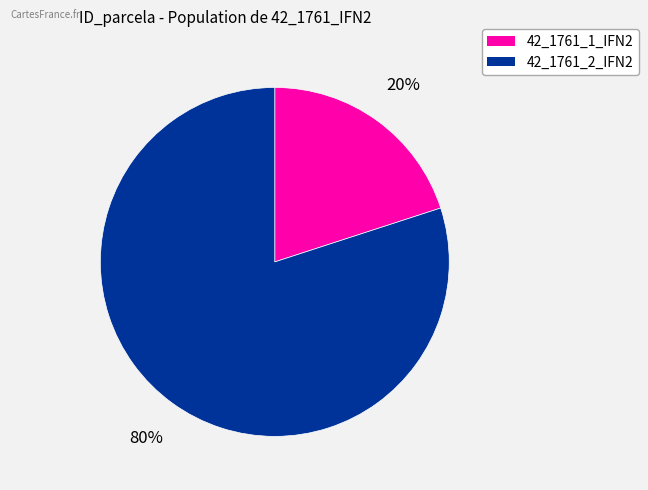

Approximately how many times larger is the value at 42_1761_2_IFN2 compared to 42_1761_1_IFN2?

4.0